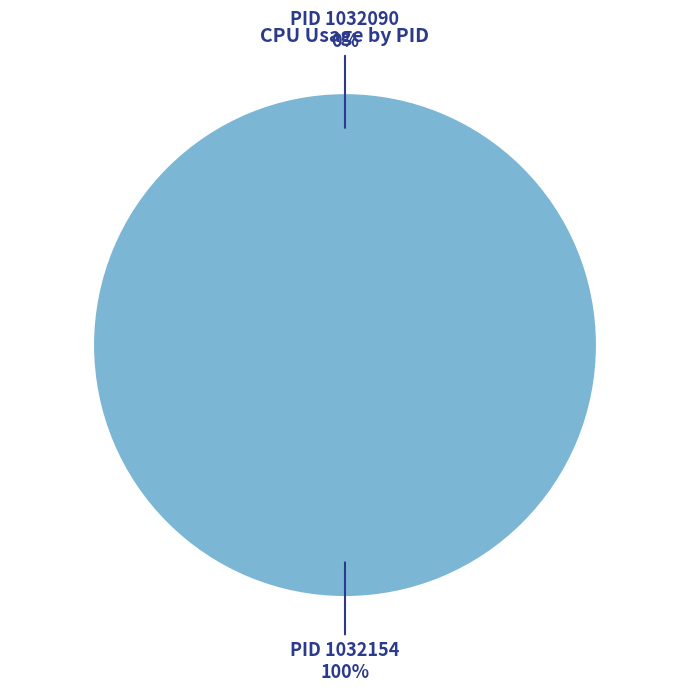

To the nearest percent, what is the average slice percentage?

50%